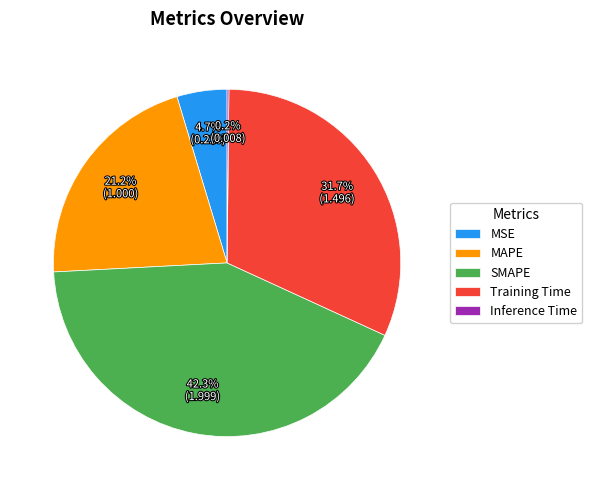

Which category has the biggest portion of the pie?

SMAPE